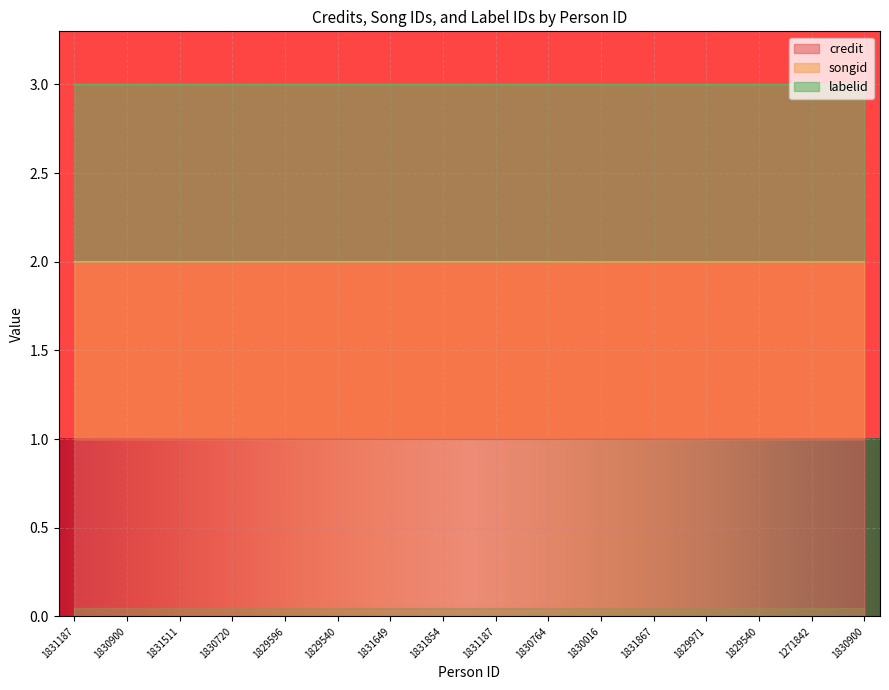

Which series has the largest total across all categories?

songid